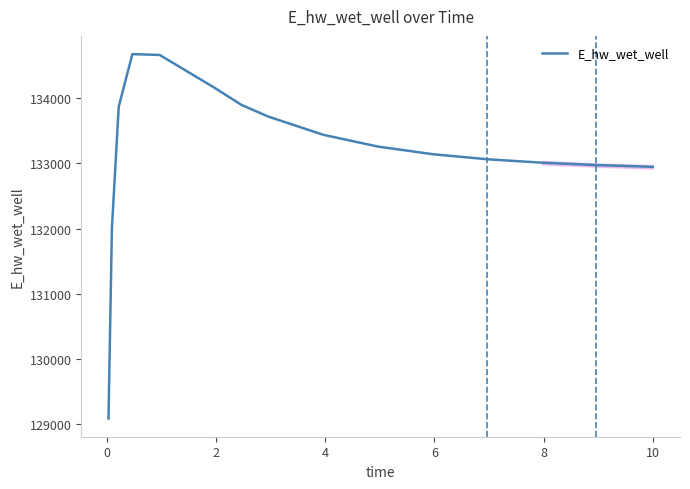

What is the maximum value shown in the chart?

134673.9